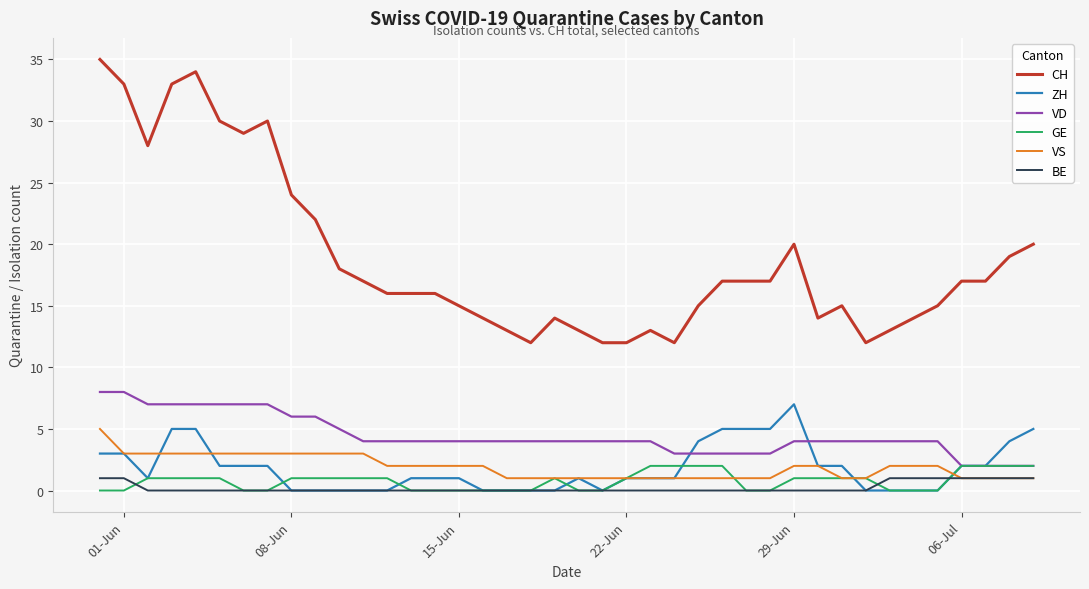

Is this an area chart (filled region under the line)?

No